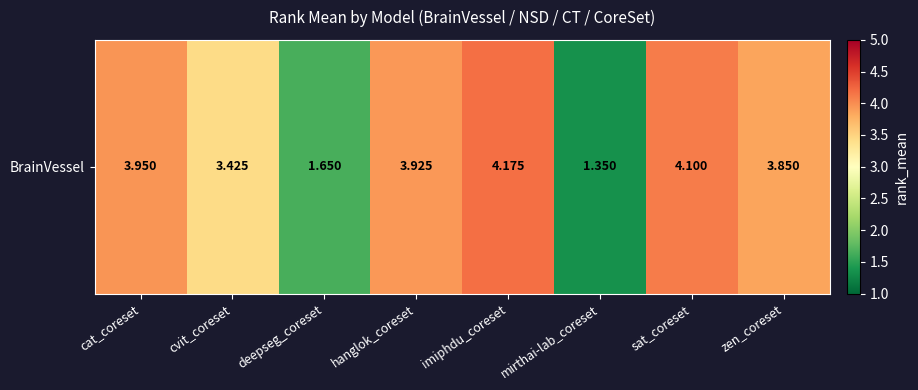

How many series are shown in this chart?

1